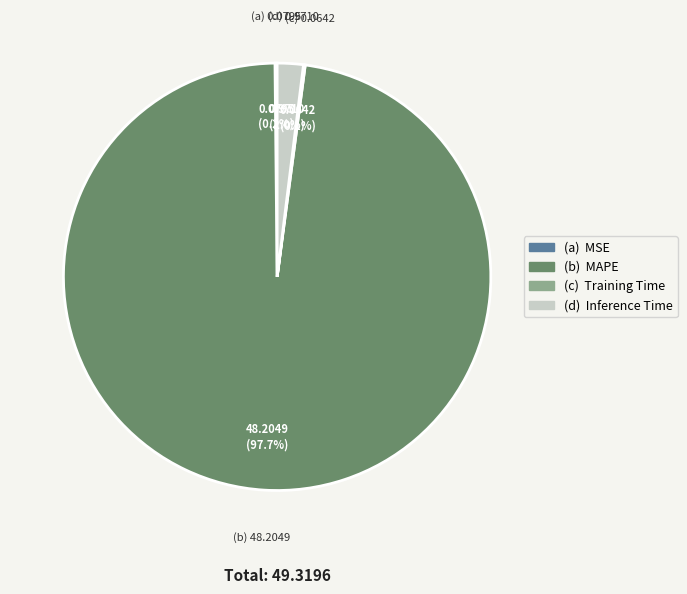

Is there any slice that represents more than half of the pie?

Yes